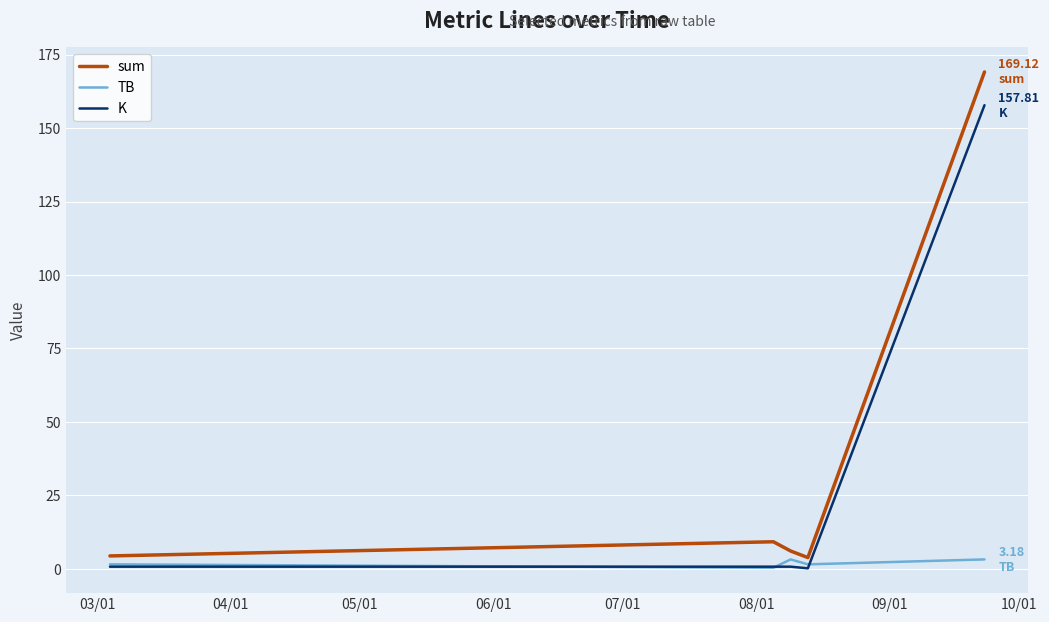

Which series has the widest spread of values?

sum